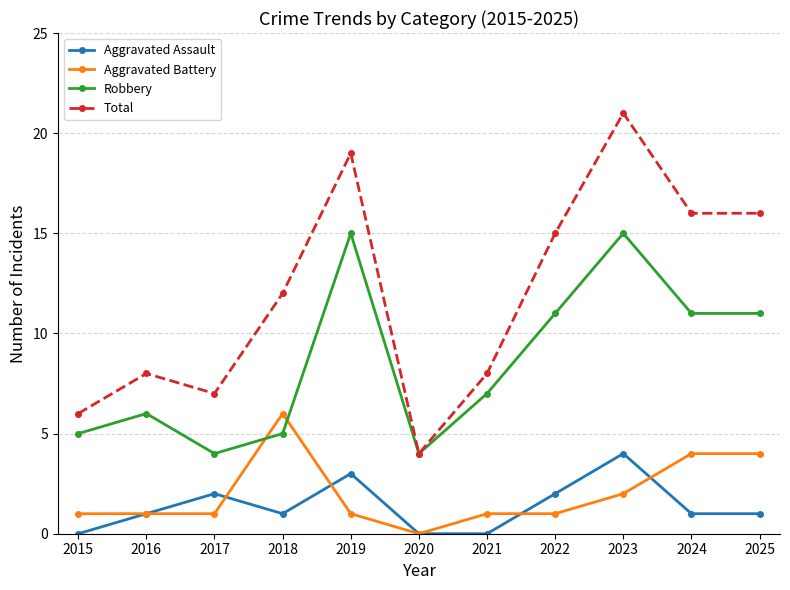

What is the average value of the Aggravated Assault series?

1